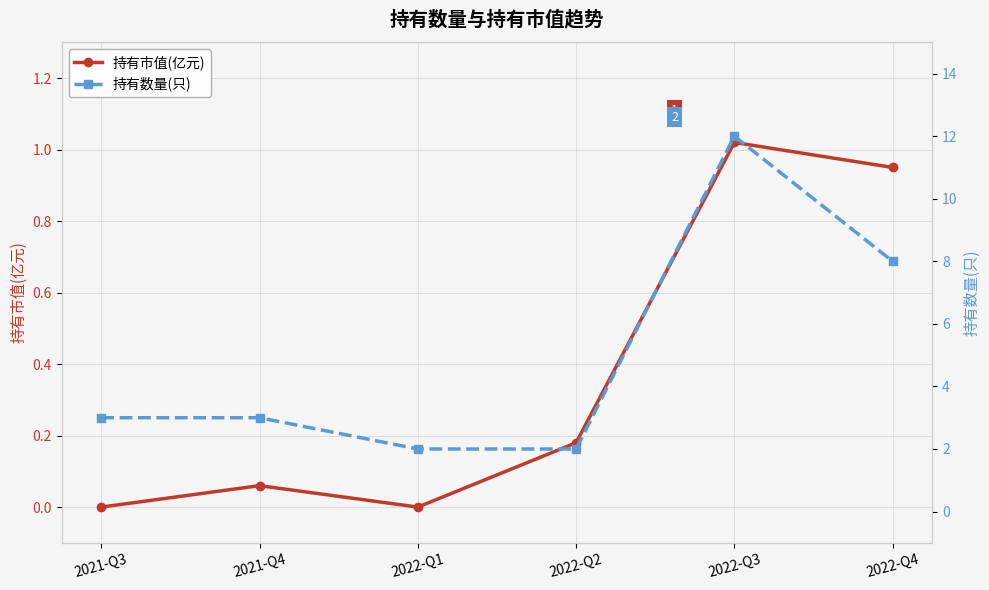

Is it true that 持有市值(亿元) equals 0.9 at 2022-Q4?

True